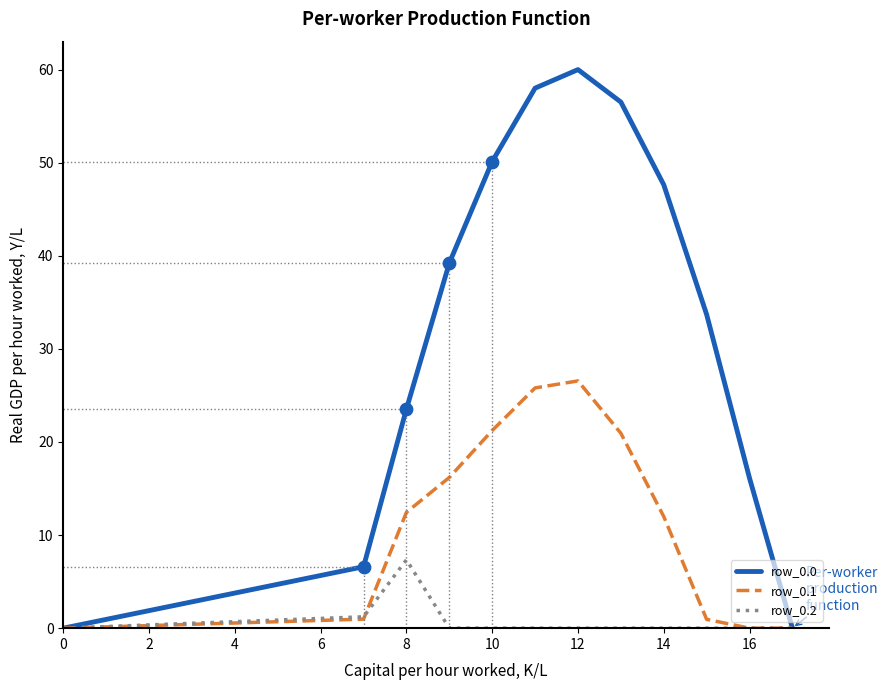

Which series has the widest spread of values?

row_0.0